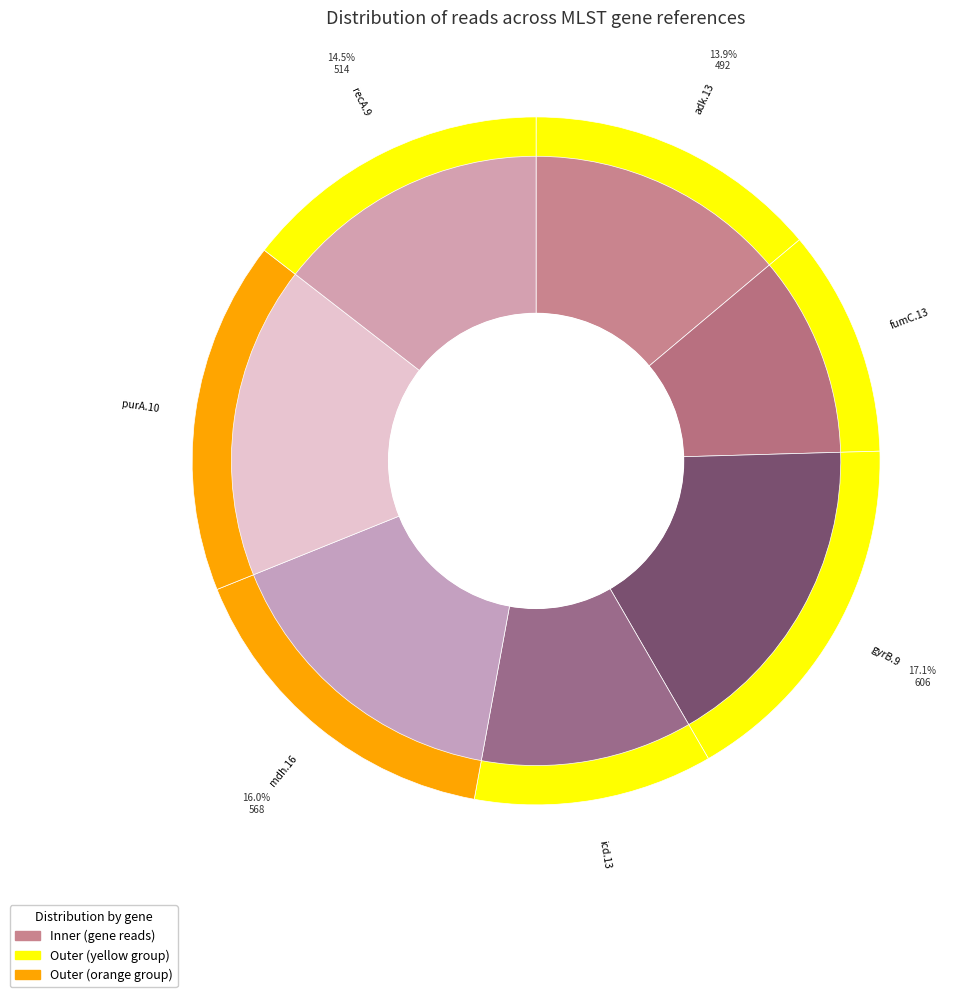

Is it true that icd.13 is 11% of the pie?

True